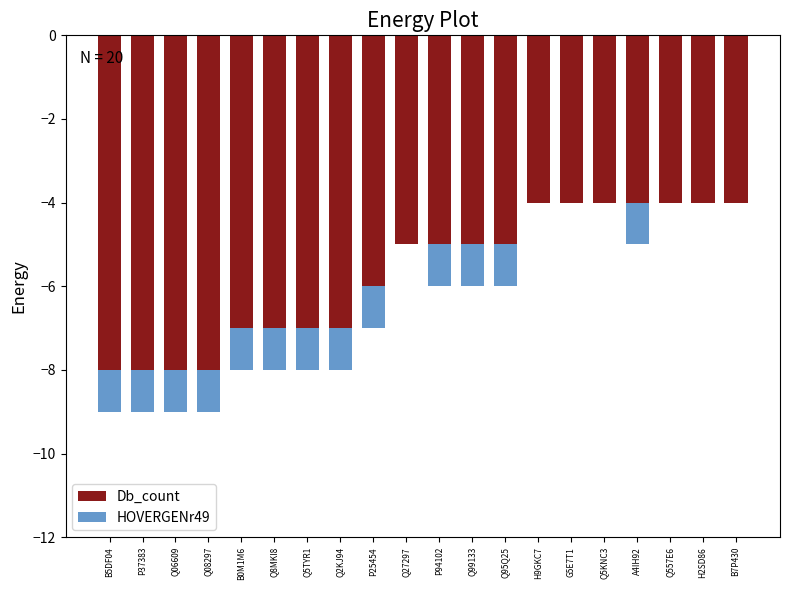

At how many categories does at least one series exceed -4?

20